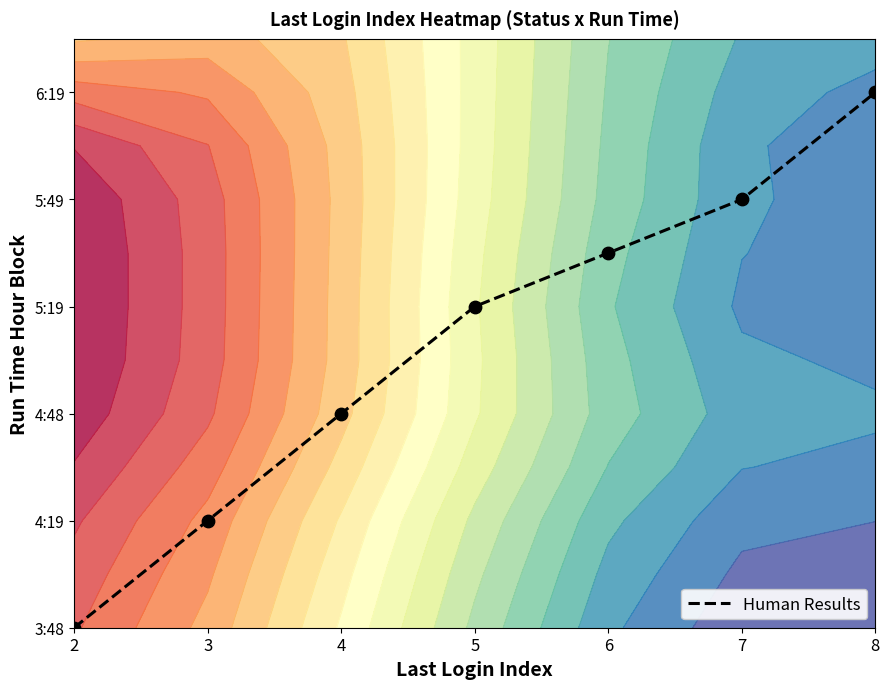

Count the number of categories in the chart.

7